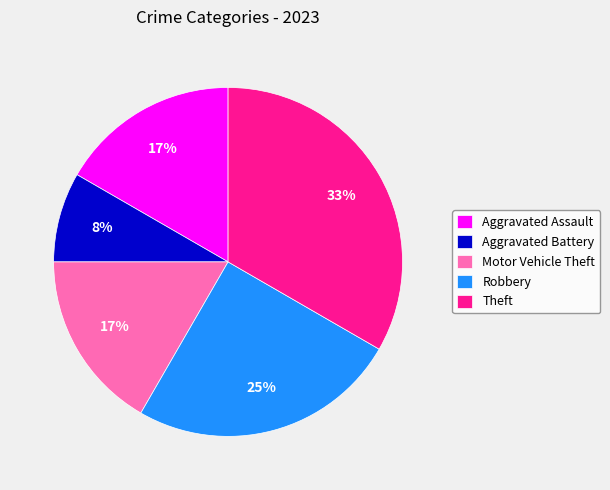

How many slices are in this pie chart?

5